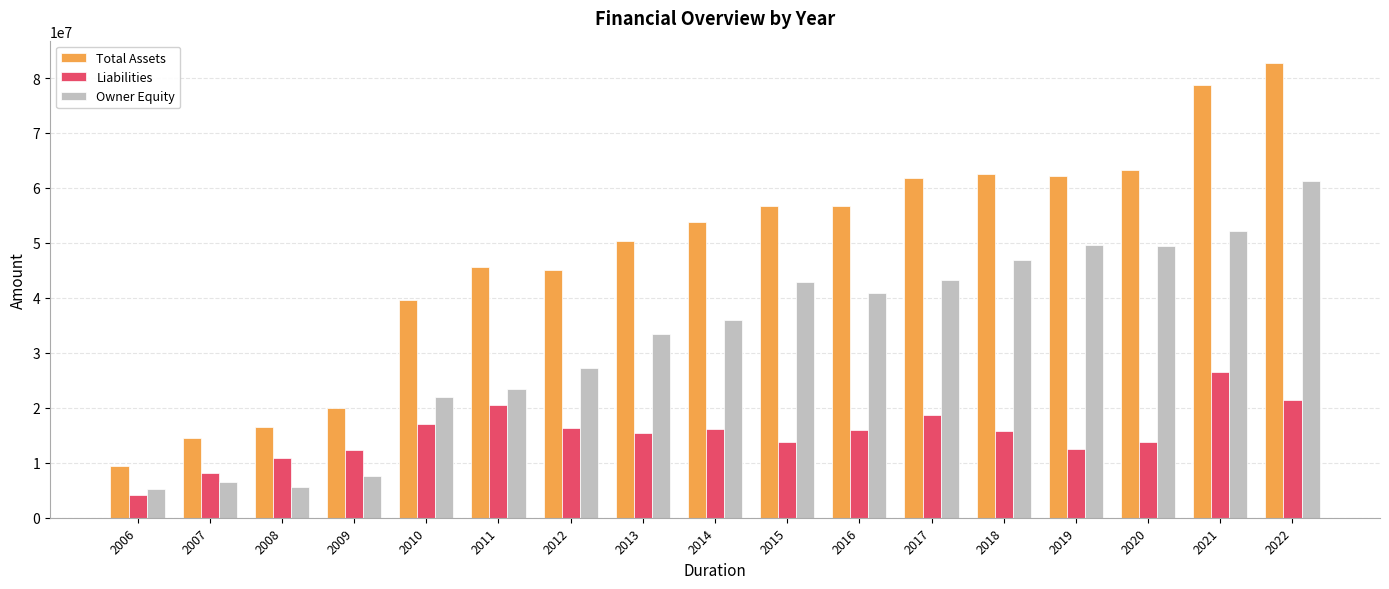

Rank the series by their maximum value, from highest to lowest.

Total Assets, Owner Equity, Liabilities